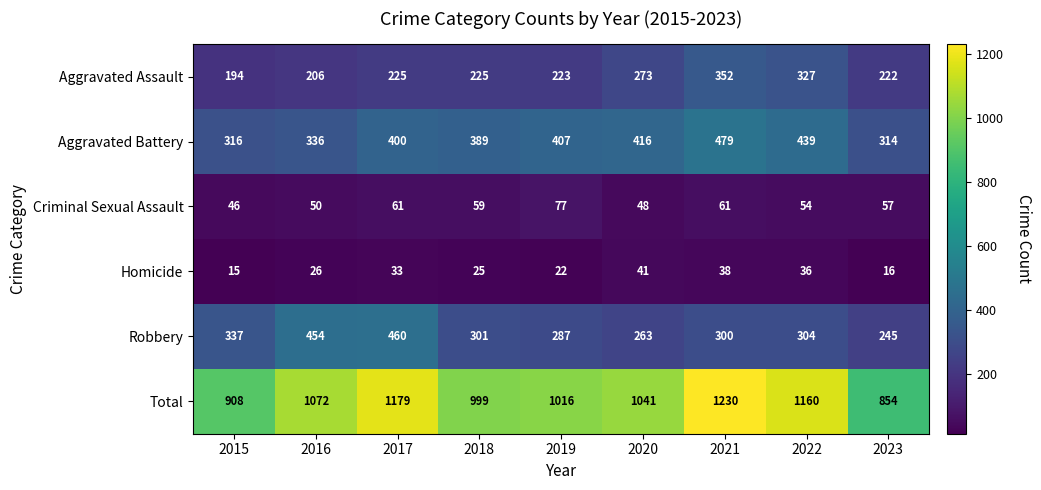

What is the greatest value displayed?

1230